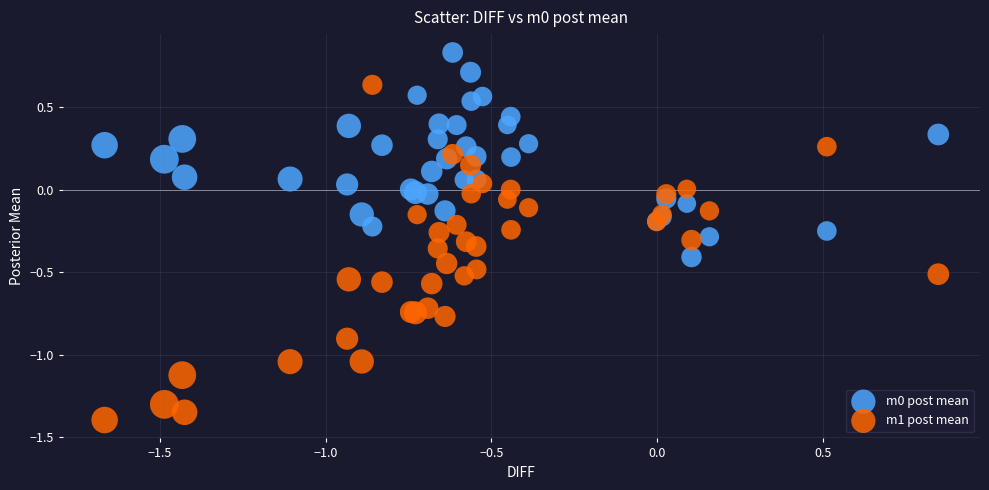

Which series reaches the minimum Y coordinate?

m1 post mean